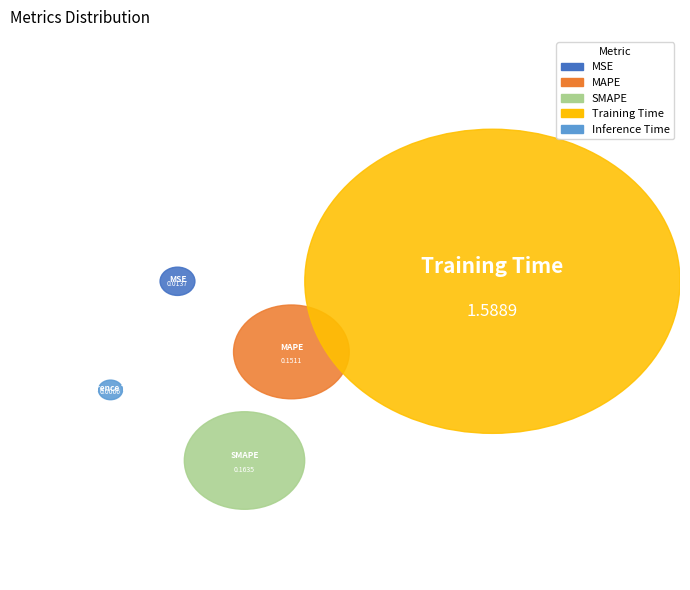

Combined, what portion of the pie is Inference Time and Training Time?

82.9%